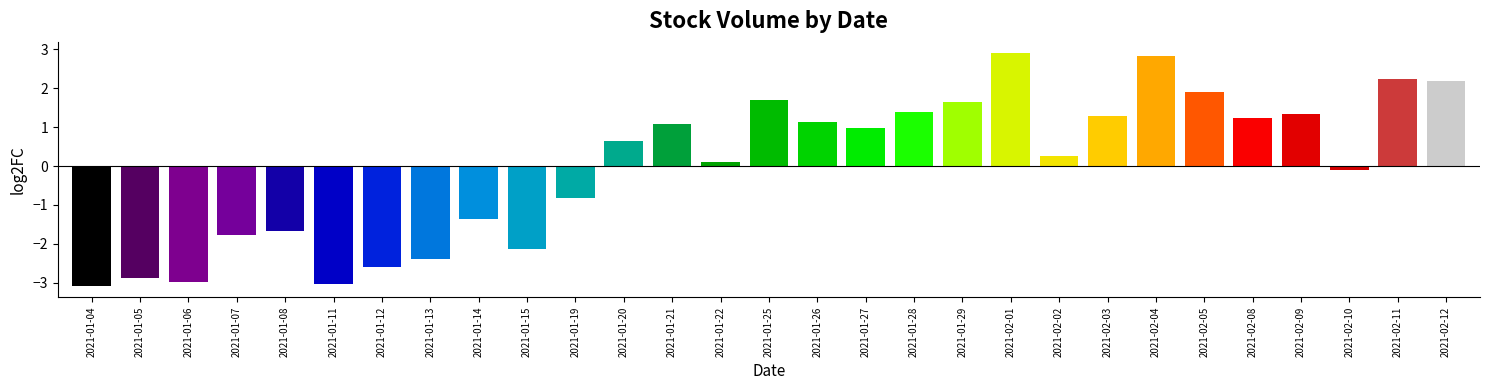

What position from the right is 2021-01-14?

21